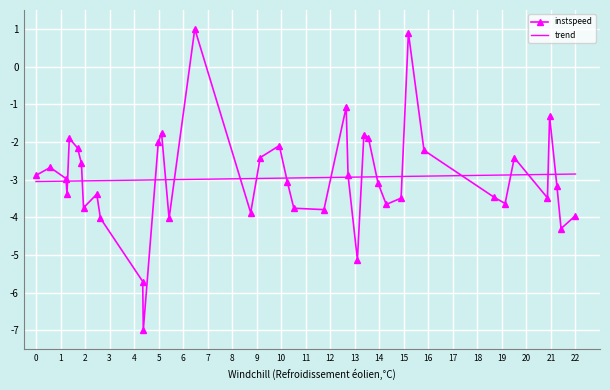

True or false: instspeed has more than 0 interior local peaks.

True